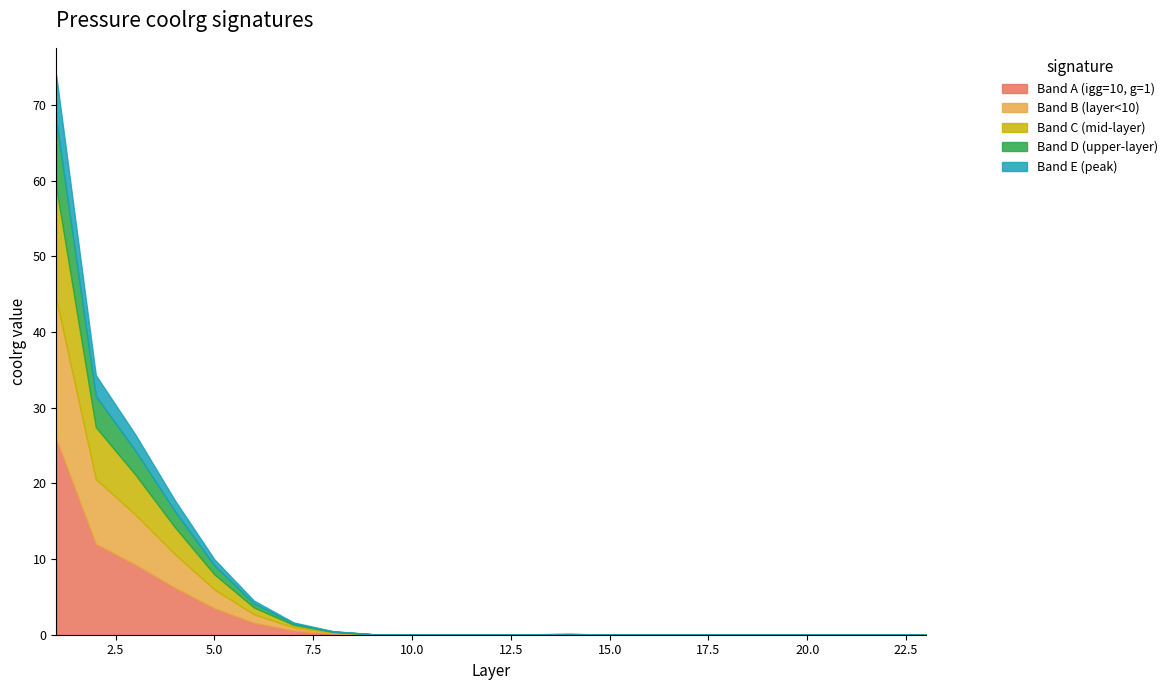

What is the maximum value for Band A (igg=10, g=1)?

25.9